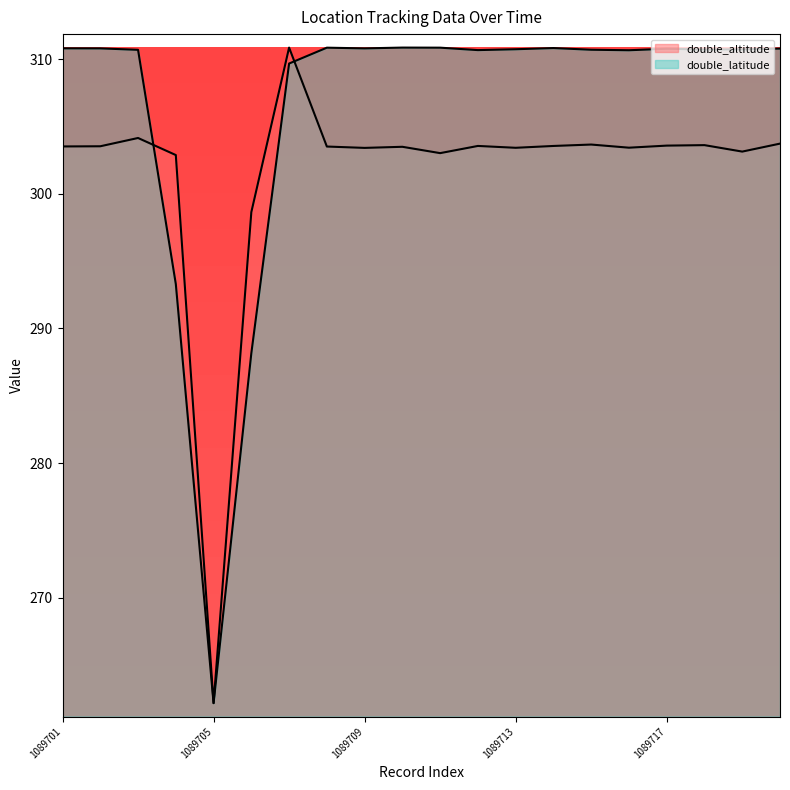

What is the value of the double_altitude point at the 7th from the left?

310.8